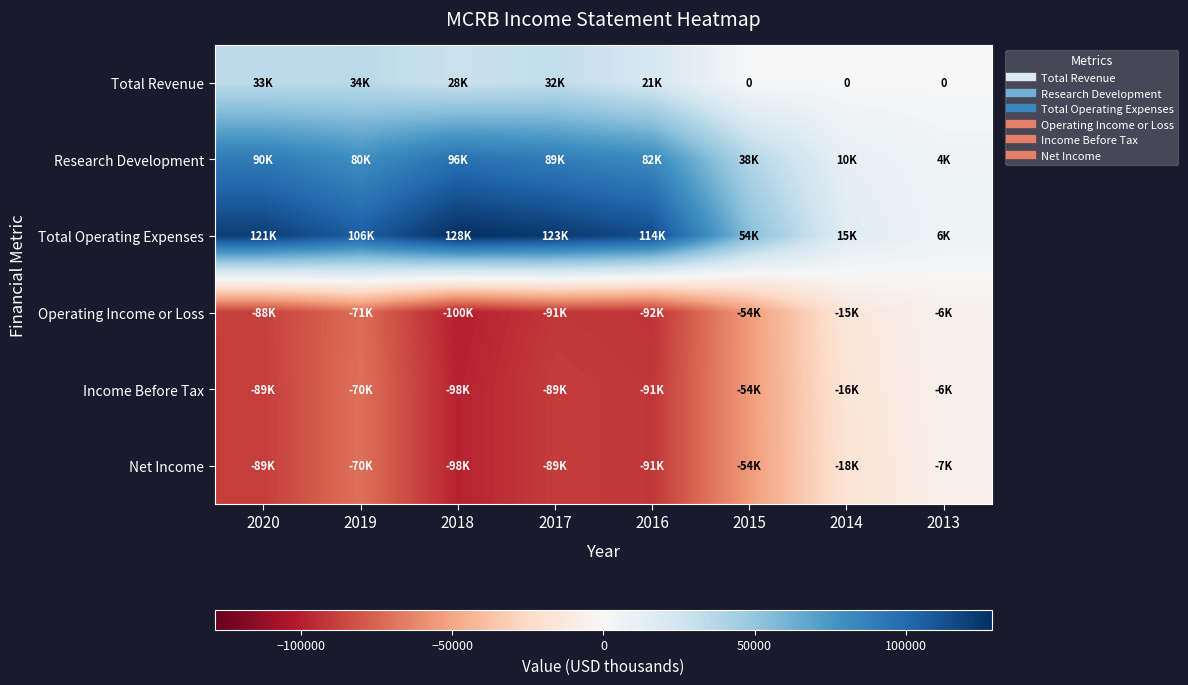

At how many categories does at least one series exceed -50793?

8